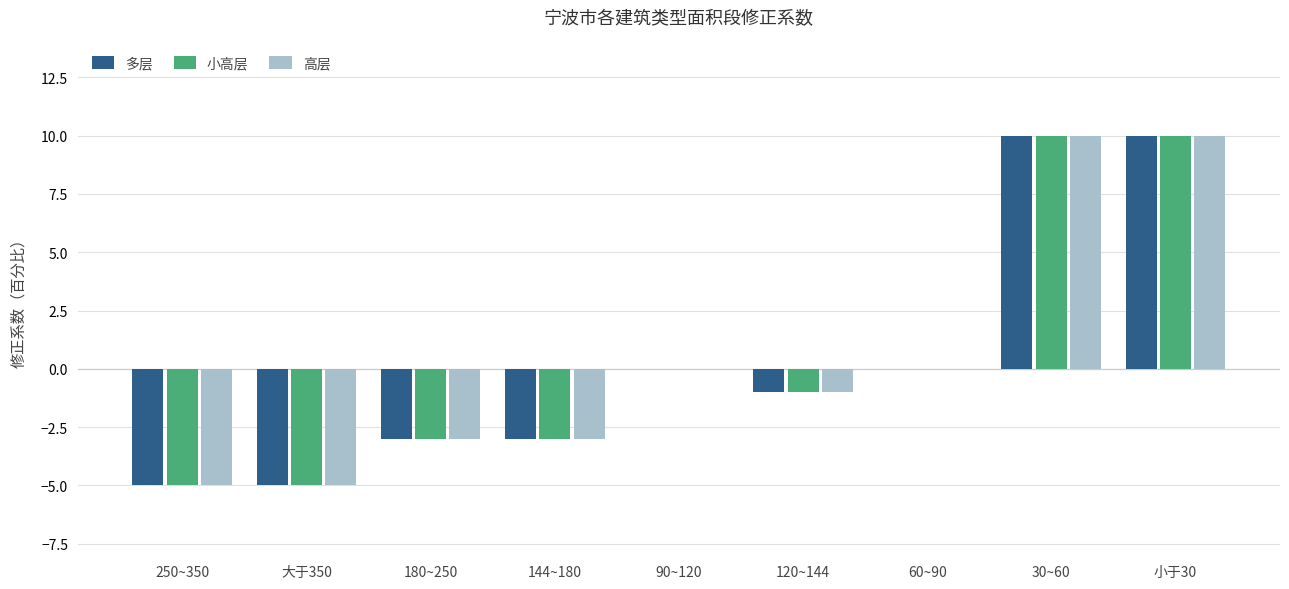

What is the greatest value displayed?

10